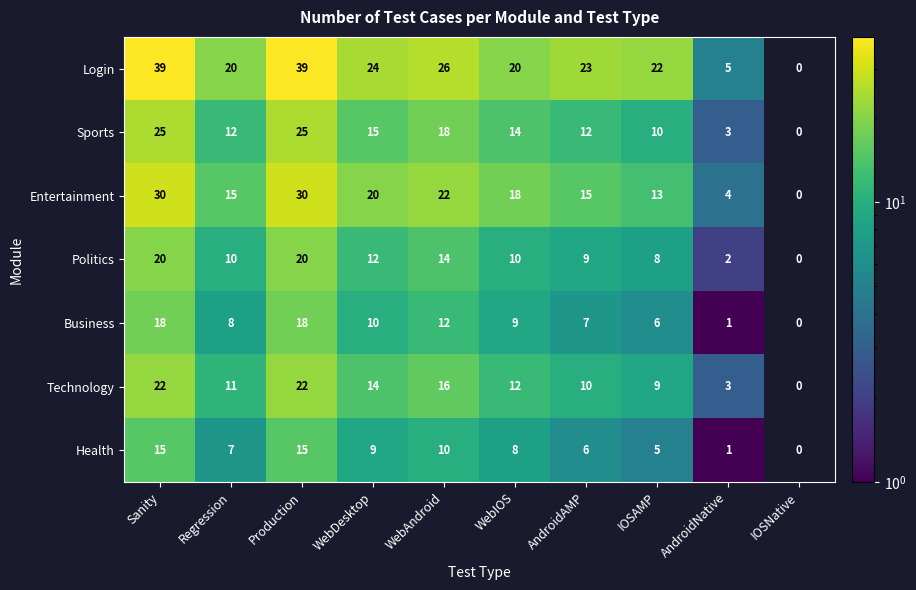

Is it true that Technology equals 22 at Sanity?

True